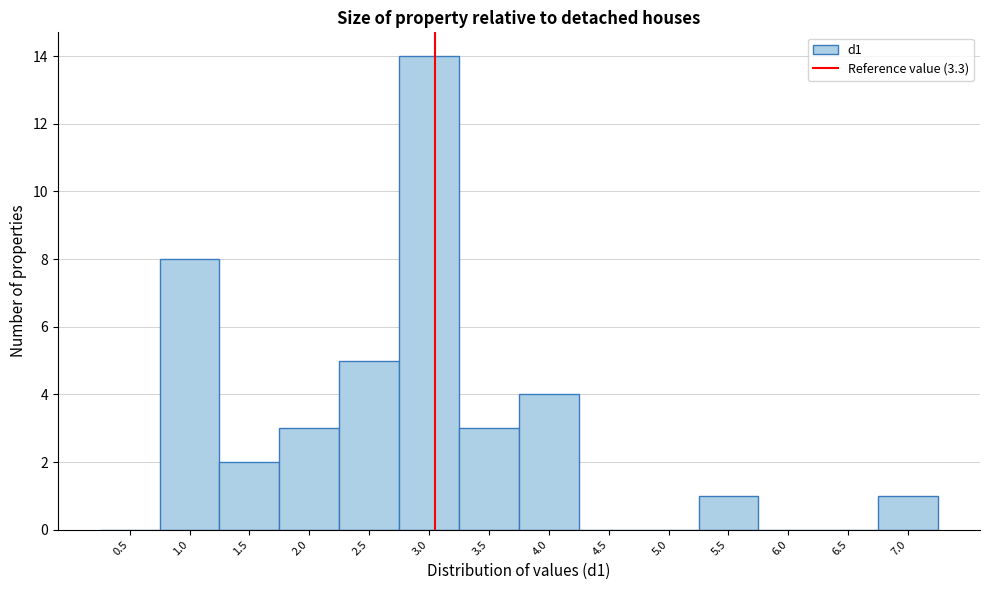

Reading left to right, transcribe all the data shown in this chart.

0.5=0	1.0=8	1.5=2	2.0=3	2.5=5	3.0=14	3.5=3	4.0=4	4.5=0	5.0=0	5.5=1	6.0=0	6.5=0	7.0=1